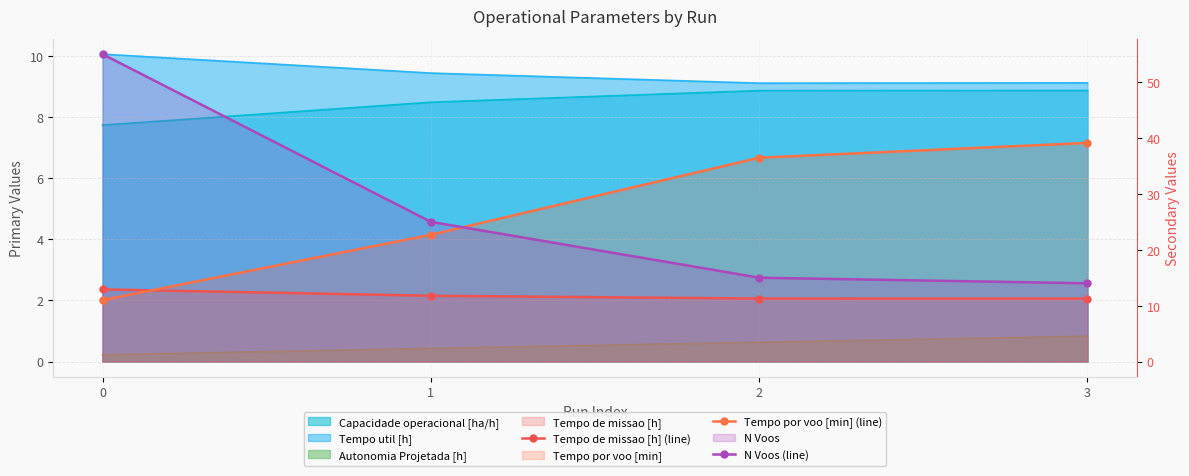

The Tempo de missao [h] (line) series shows 12.9 at 0. True or false?

True